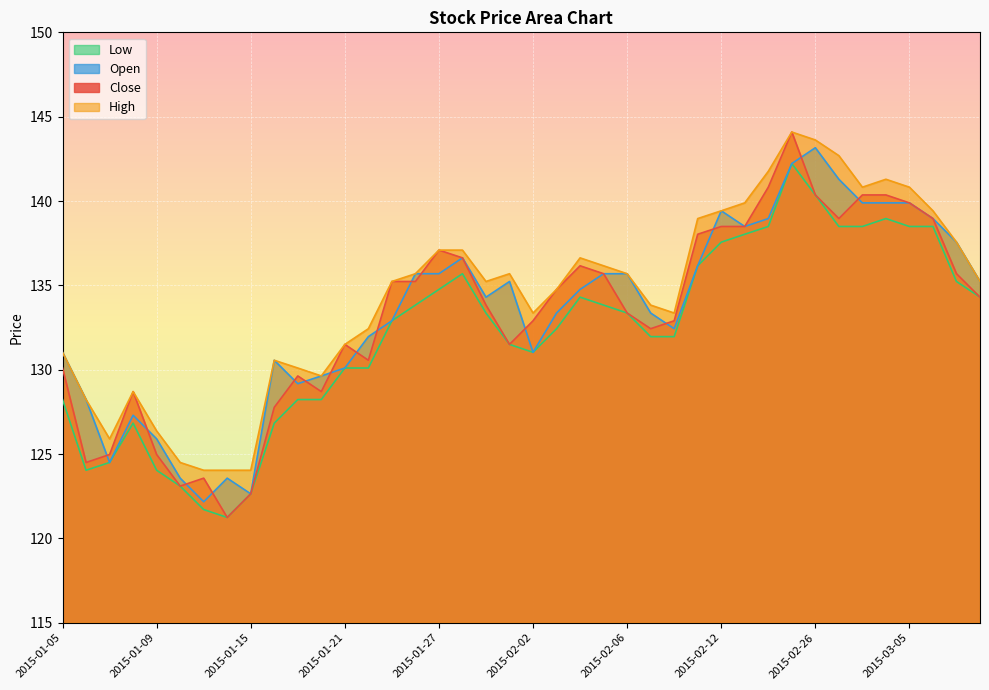

Between 2015-01-07 and 2015-01-08, which is larger?

2015-01-08